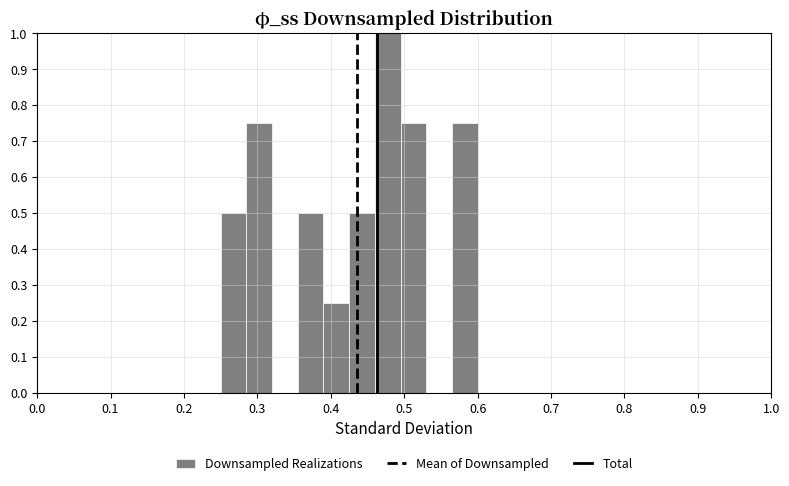

Around what value on the x-axis is the tallest bar? Give the approximate position of its centre, as read against the axis.

0.48